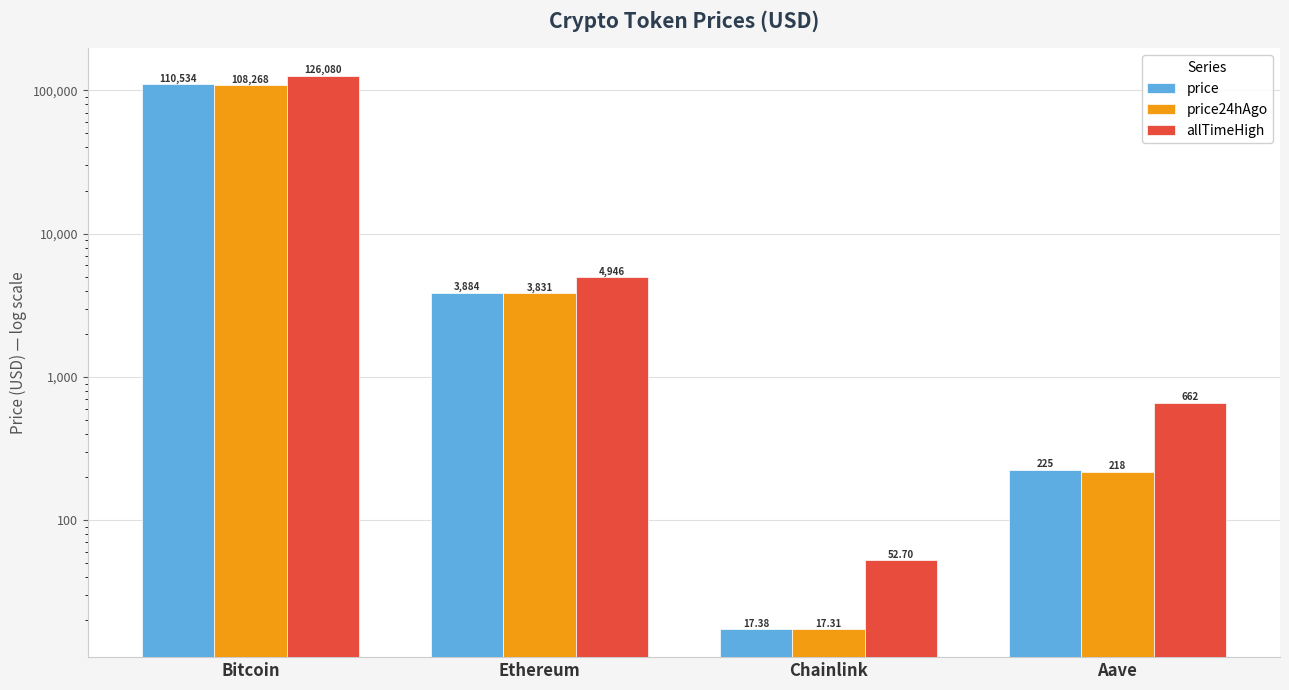

The price24hAgo series shows 108268.0 at Bitcoin. True or false?

True